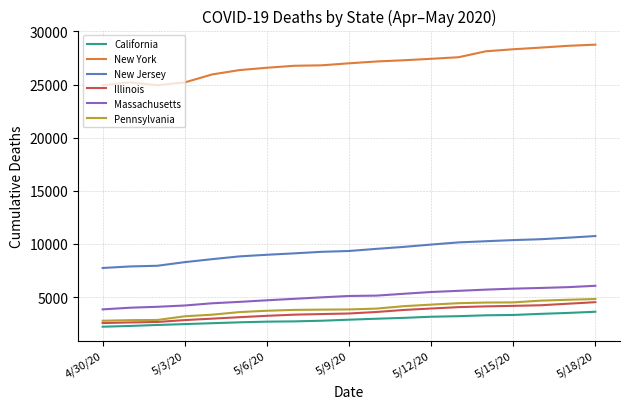

Which series has the largest total across all categories?

New York